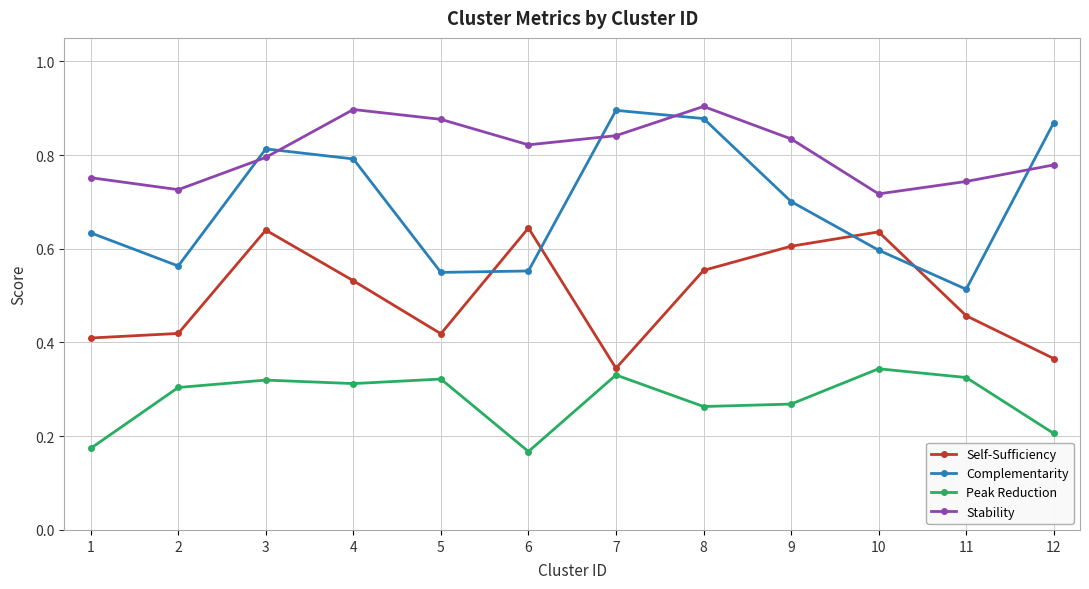

True or false: Complementarity has more than 2 points higher than both neighbors.

False